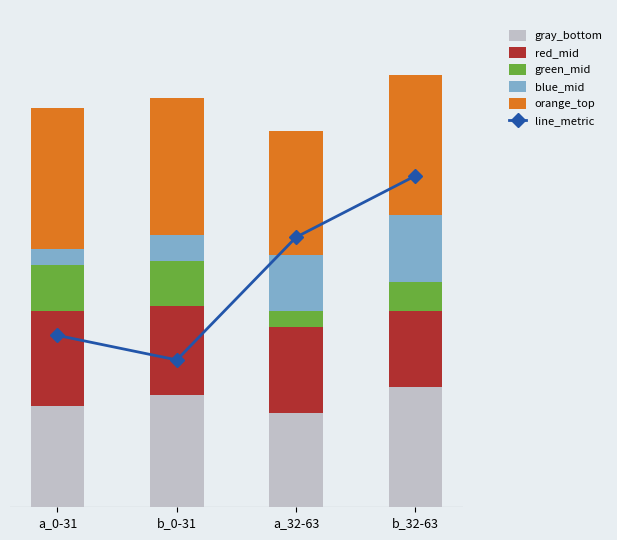

How many data points does each series have?

4